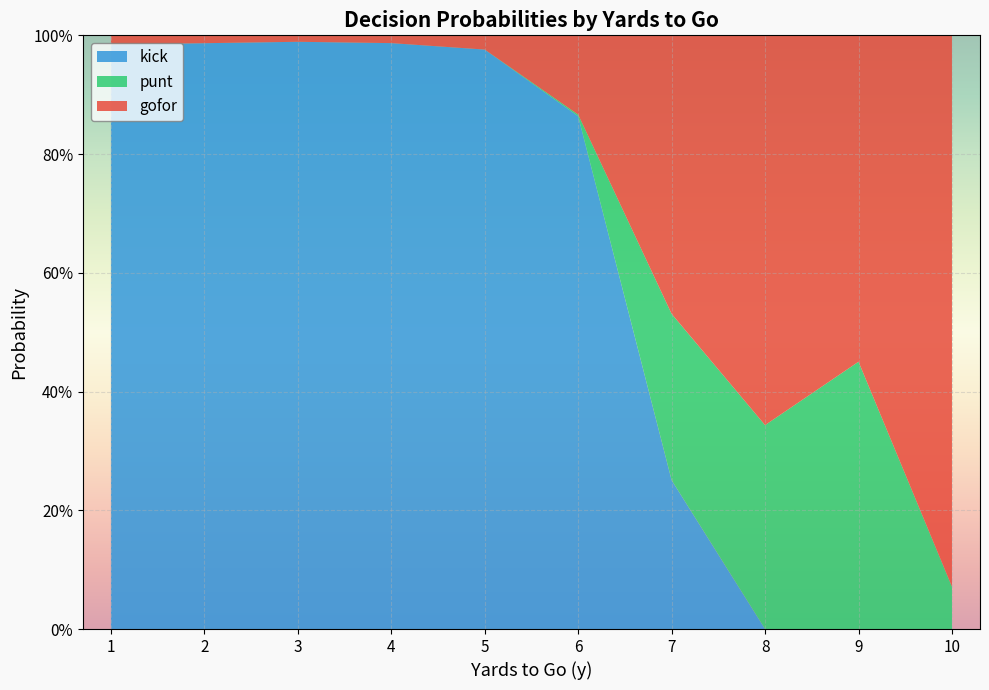

What is the total value across all series at 6?

1.0